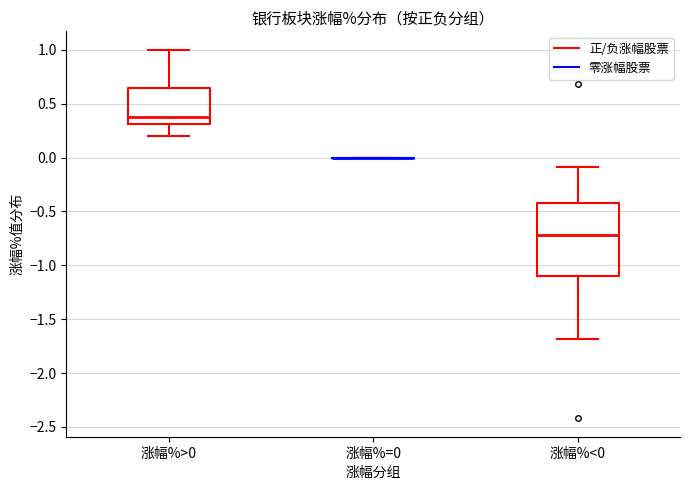

Comparing the boxes themselves (not the whiskers), which one is the tallest?

涨幅%<0